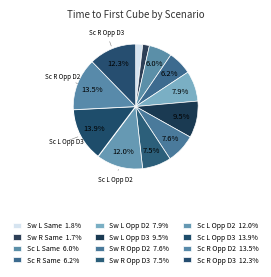

Rank the categories by value from lowest to highest.

Switch Right Same Side, Switch Left Same Side, Scale Left Same Side, Scale Right Same Side, Switch Right Opp Side D3, Switch Right Opp Side D2, Switch Left Opp Side D2, Switch Left Opp Side D3, Scale Left Opp Side D2, Scale Right Opp Side D3, Scale Right Opp Side D2, Scale Left Opp Side D3